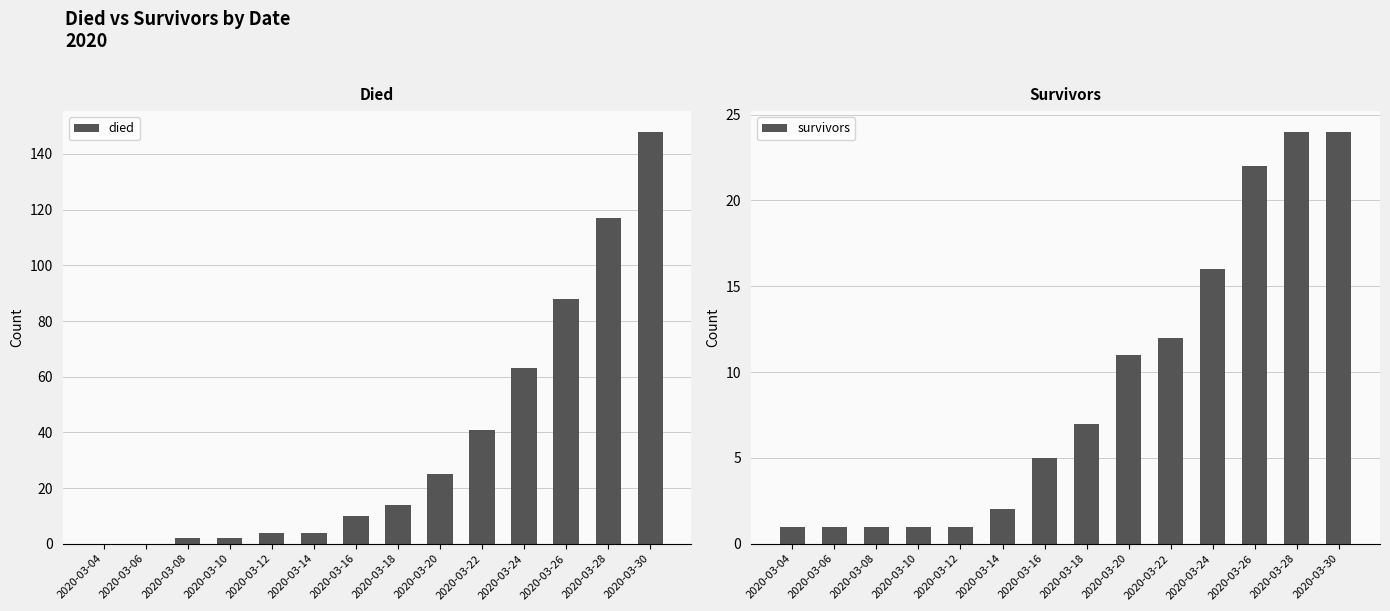

How many bars are there in total?

28